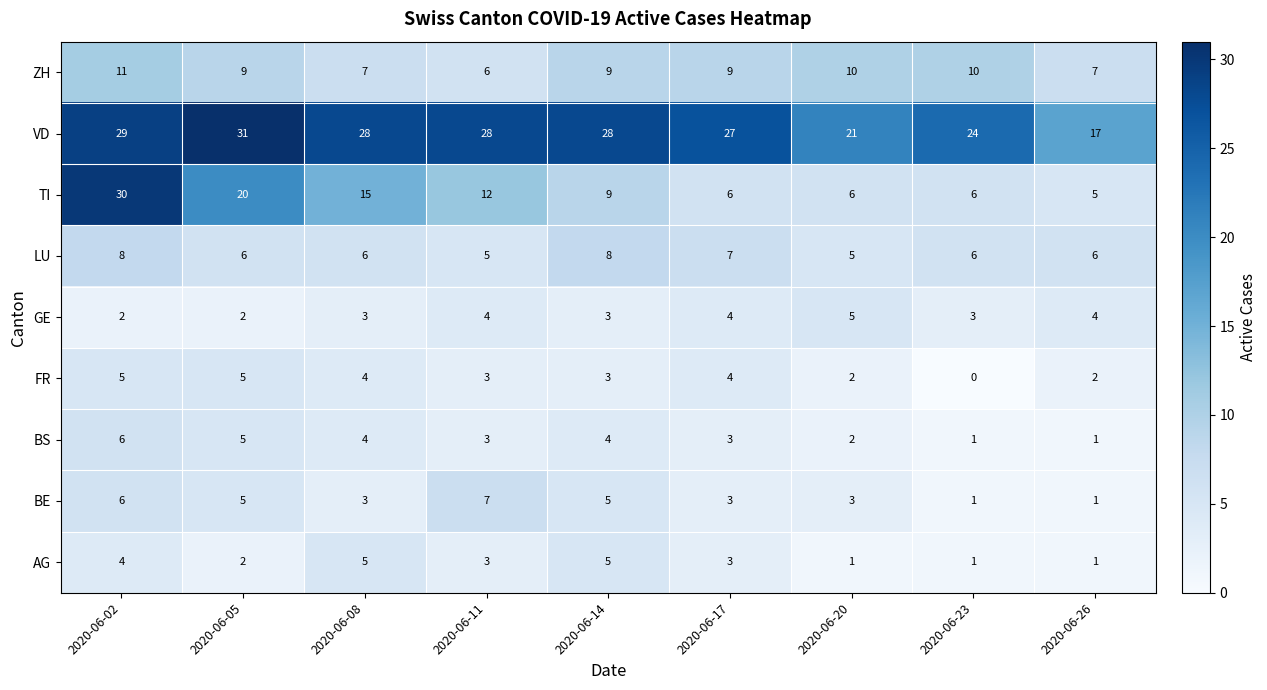

At which category is the sum across all series the highest?

2020-06-02